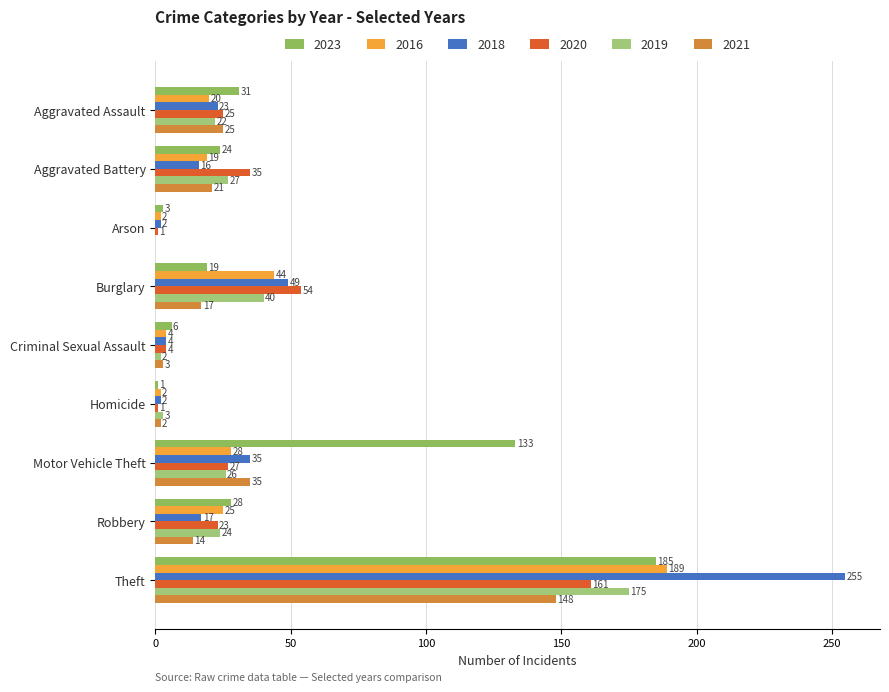

Reading left to right, what are all the values shown in this chart?

2023: 31	24	3	19	6	1	133	28	185	430
2016: 20	19	2	44	4	2	28	25	189	333
2018: 23	16	2	49	4	2	35	17	255	403
2020: 25	35	1	54	4	1	27	23	161	331
2019: 22	27	0	40	2	3	26	24	175	319
2021: 25	21	0	17	3	2	35	14	148	265